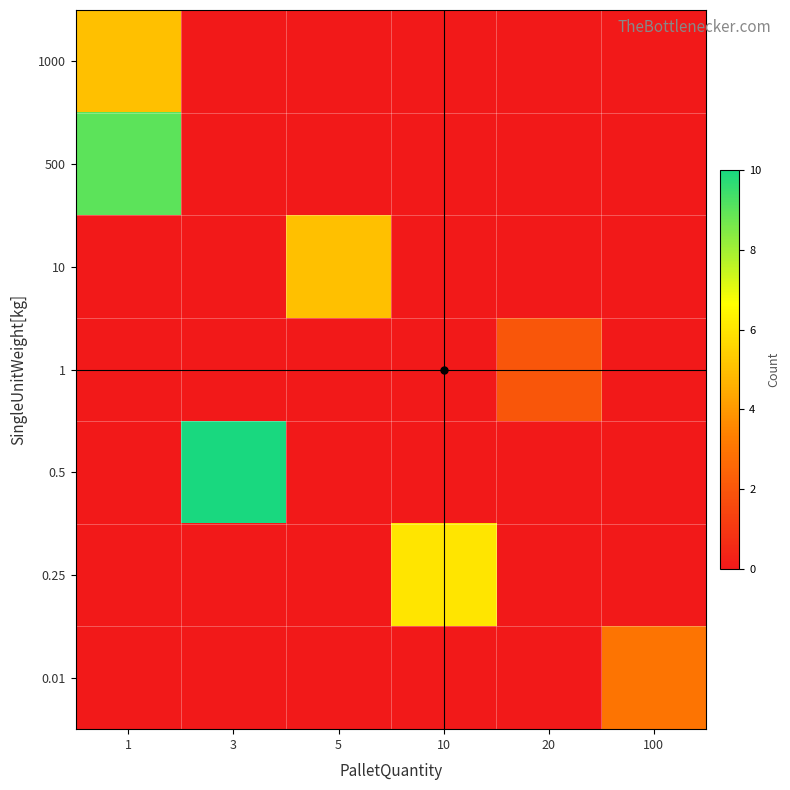

At which category is the sum across all series the highest?

1